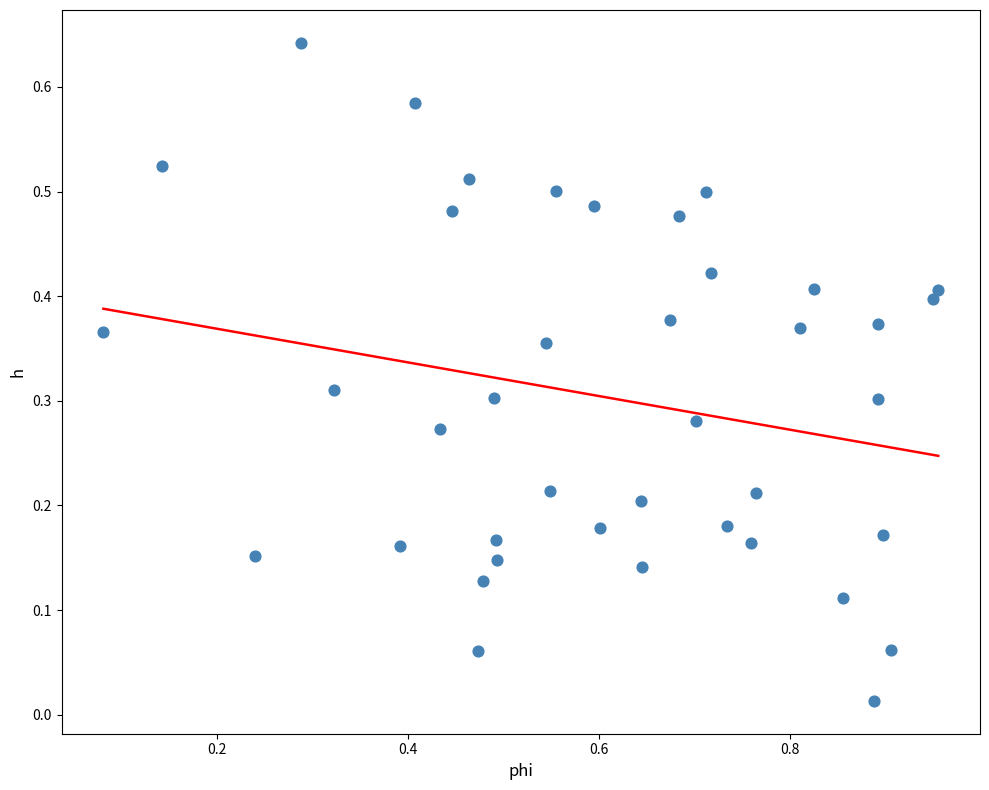

What is the range of X values (max minus min)?

0.9